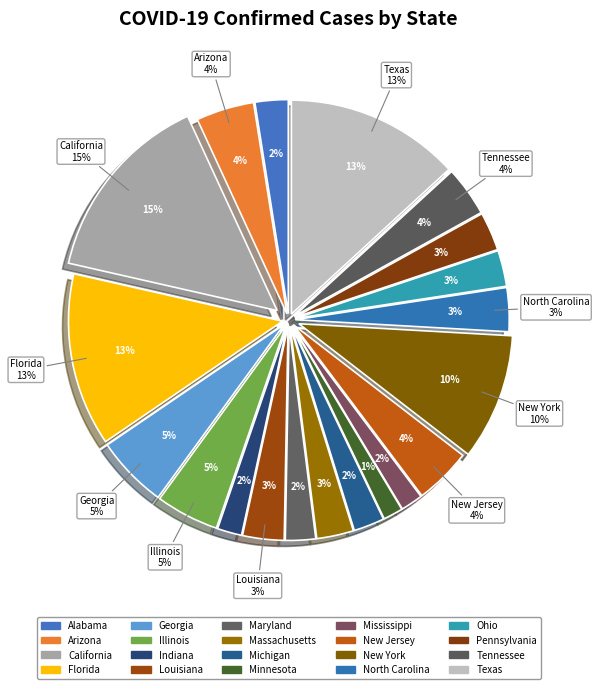

How many segments does this pie chart have?

20